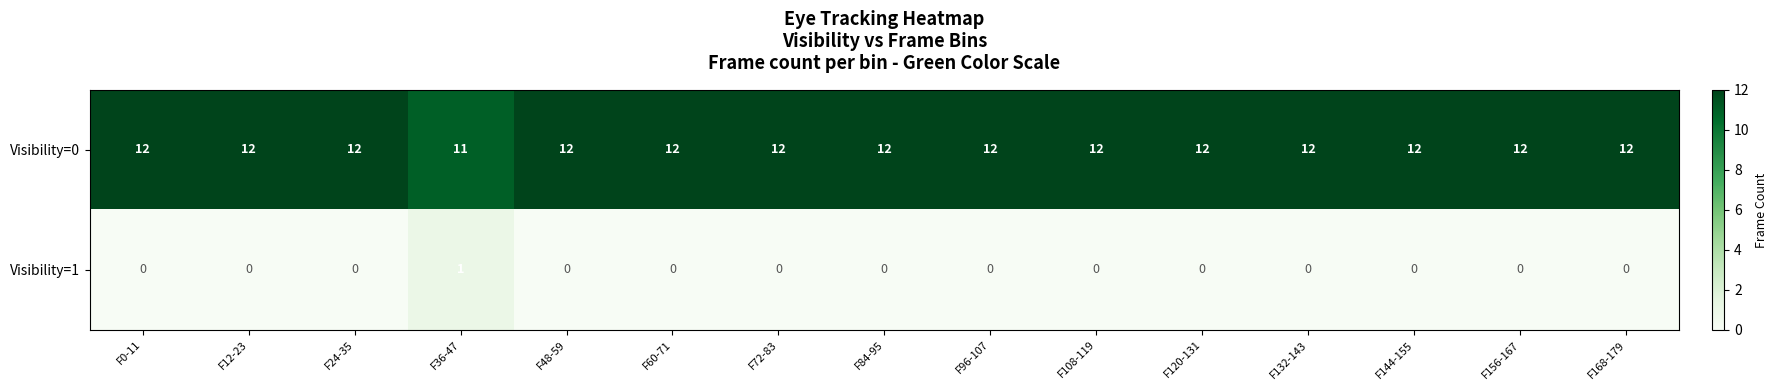

At F108-119, list the series in order from smallest to largest.

Visibility=1, Visibility=0